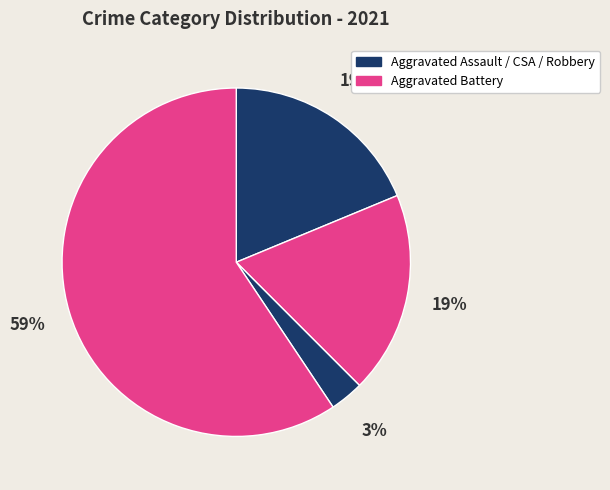

How many segments does this pie chart have?

4